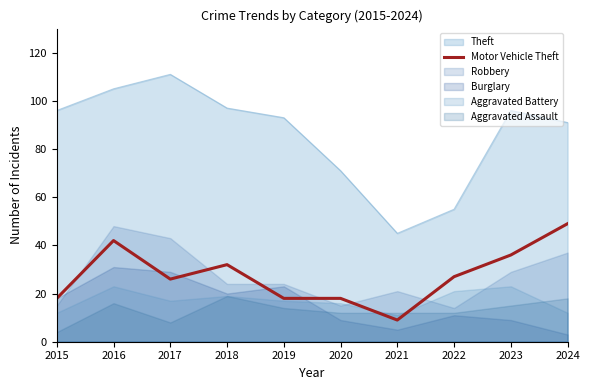

Where is Theft nearest to the value 78?

2020